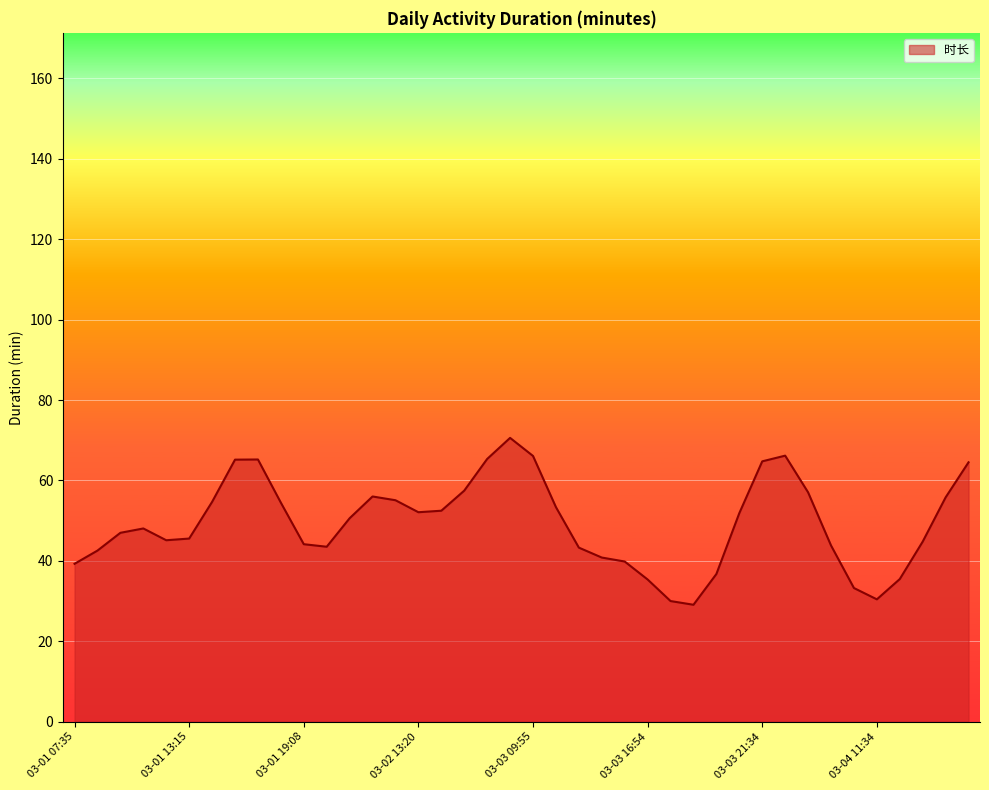

What is the smallest value displayed?

29.1